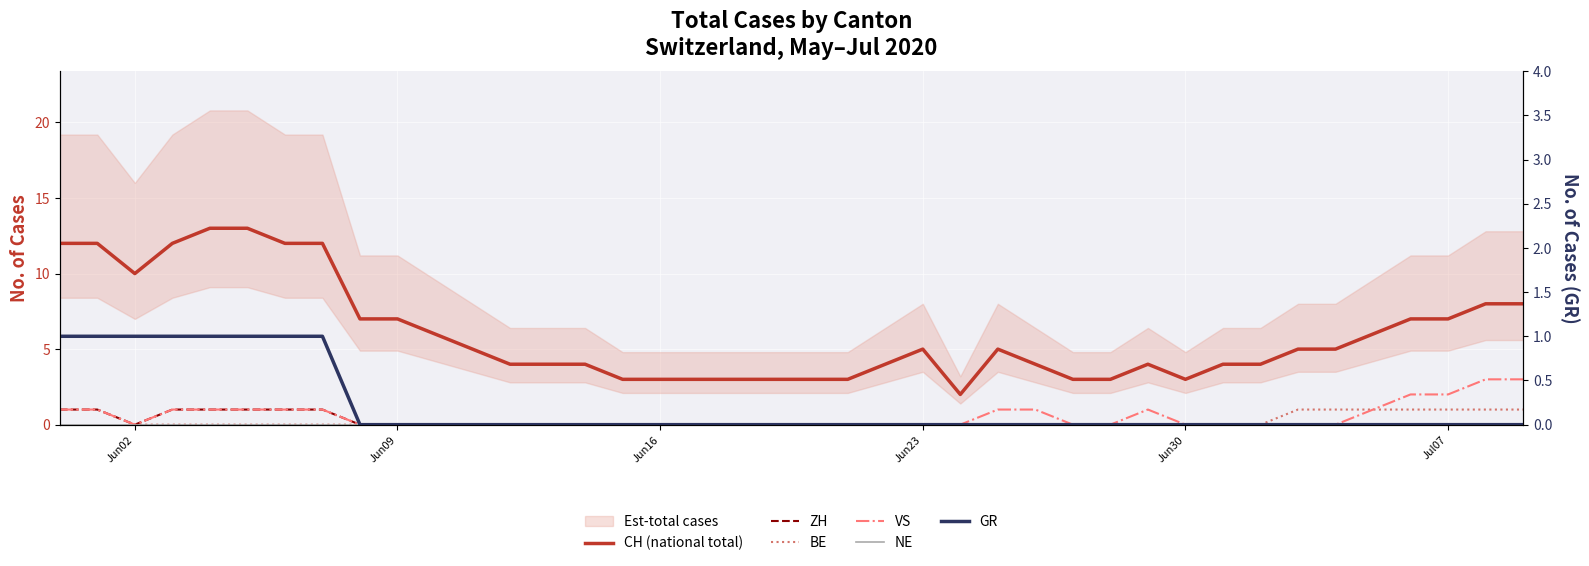

True or false: CH (national total) and VS intersect in this chart.

False